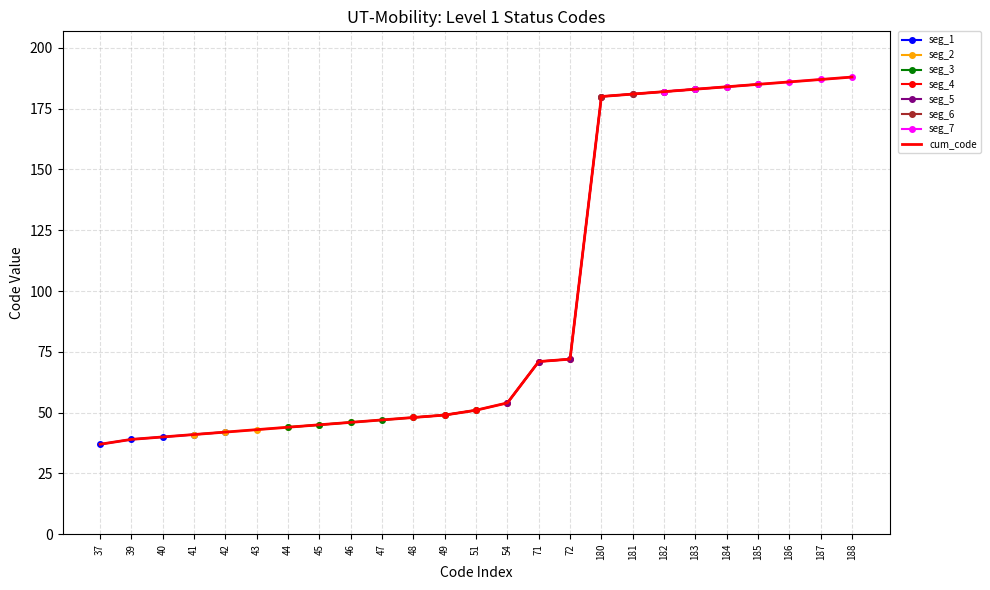

True or false: there are more than 0 points higher than both neighbors.

False